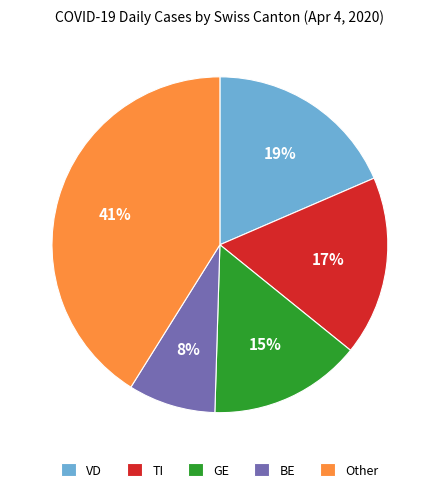

To the nearest percent, what is the combined percentage of BE and VD?

27%